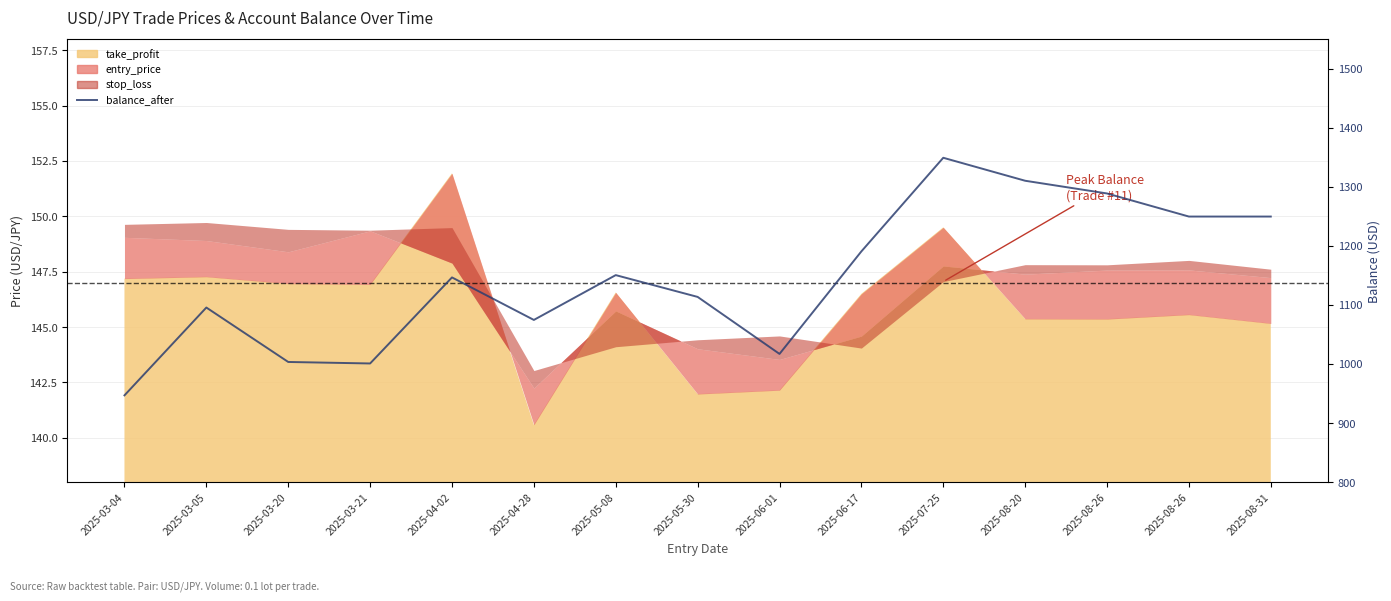

At which label is the value closest to 1147?

2025-04-02